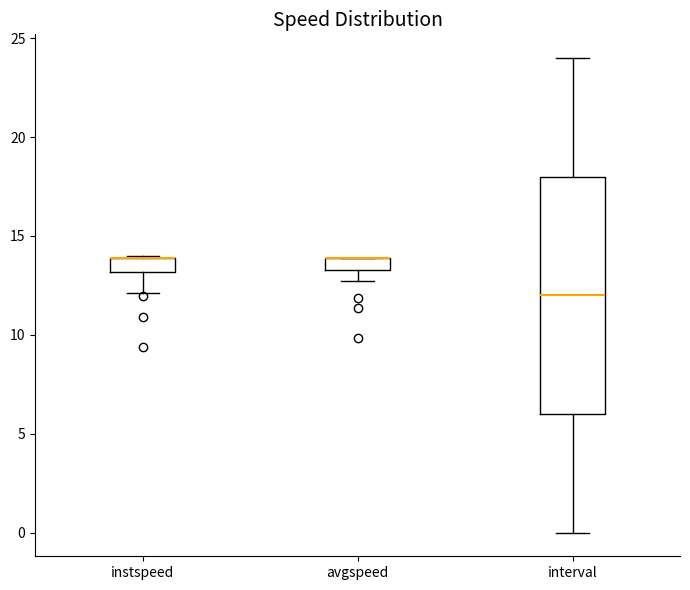

Where is the upper edge of the box for avgspeed on the y-axis? The values are not printed on the chart, so give them approximately, as read against the axis.

14.0